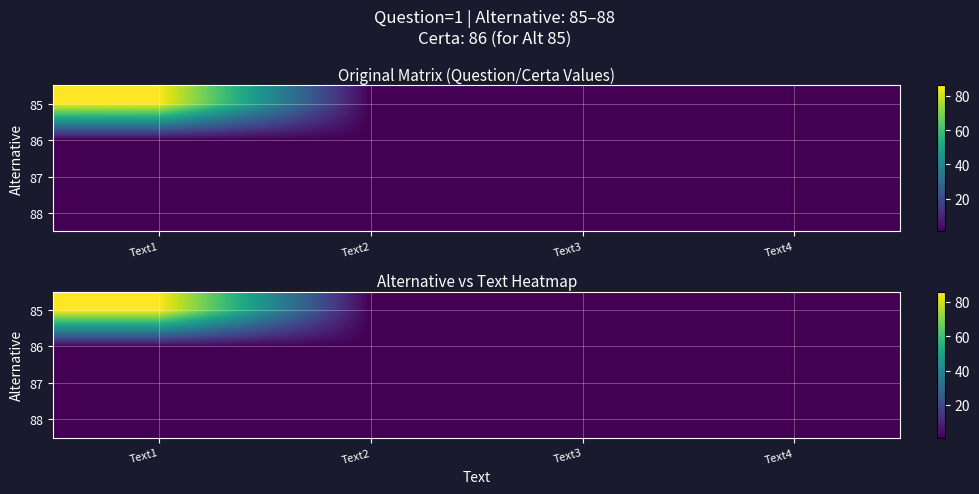

Which label corresponds to the smallest value in the chart?

Text2